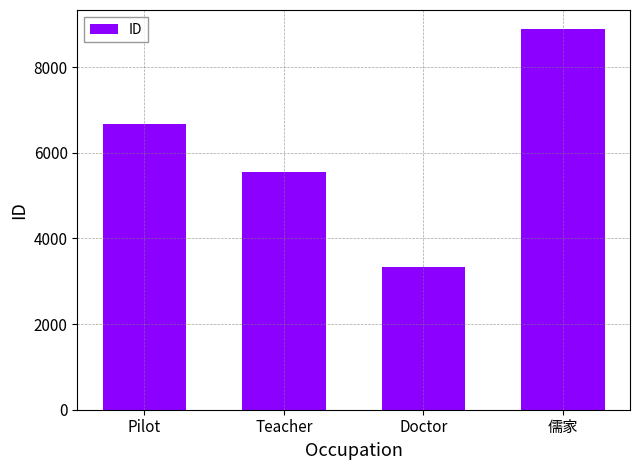

What is the minimum value shown in the chart?

3333